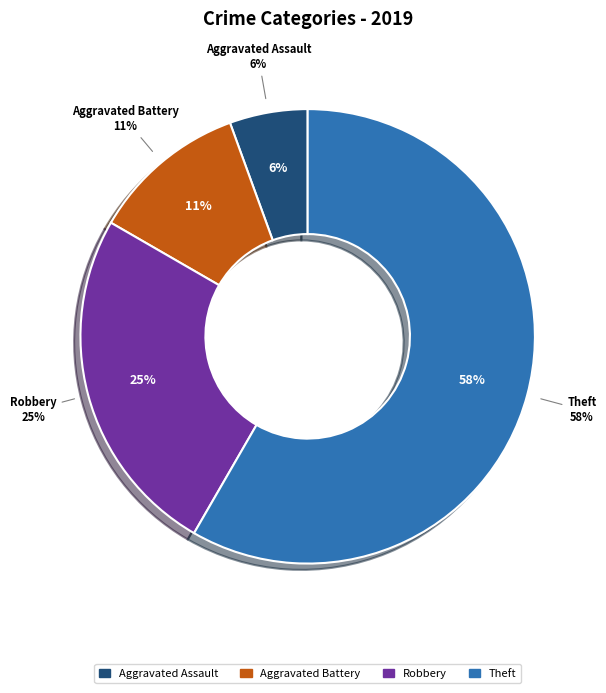

Is Aggravated Assault the majority of the pie?

No